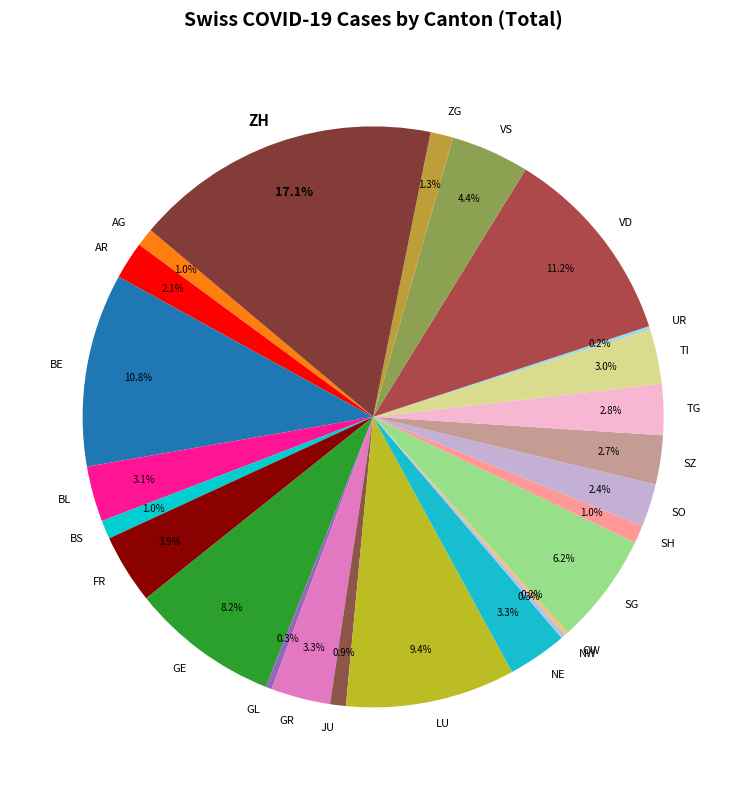

Approximately how many times larger is the value at NE compared to SG?

0.5